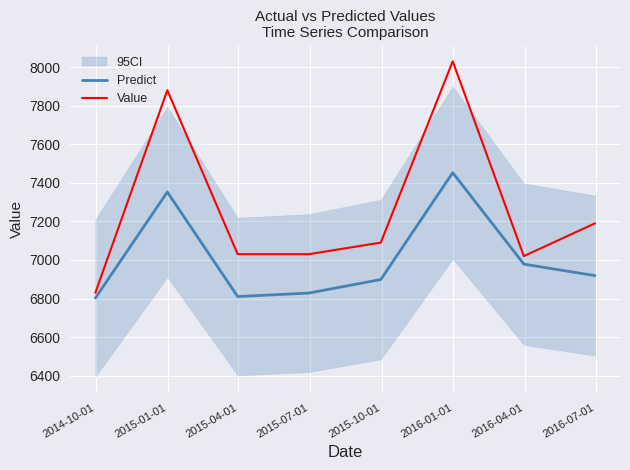

What is the maximum value for Value?

8030.0